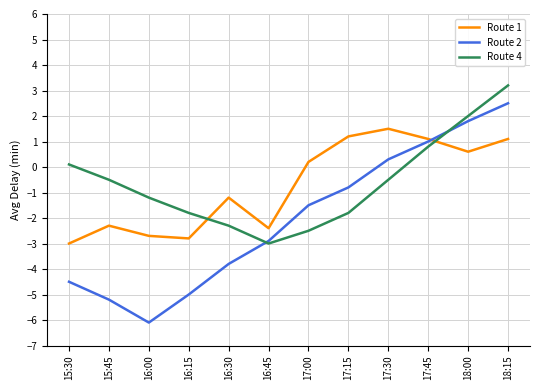

List the series in order of their peak value, highest first.

Route 4, Route 2, Route 1